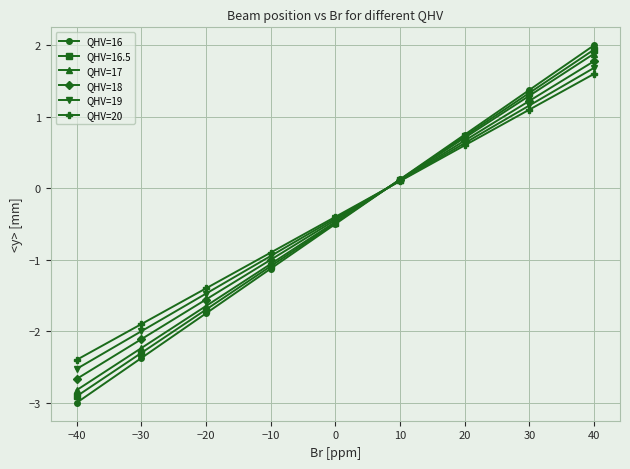

At which category is the sum across all series the highest?

40